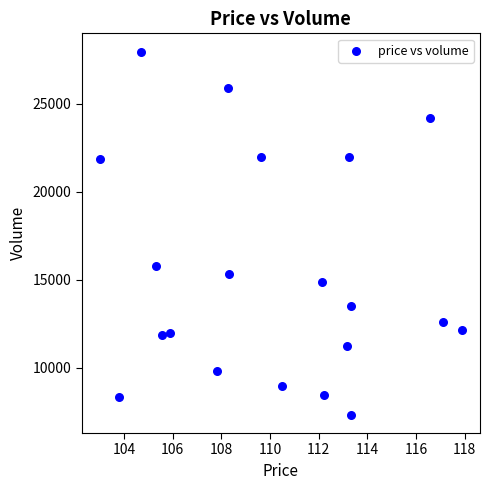

What Y value in the scatter plot is closest to 17633?

15754